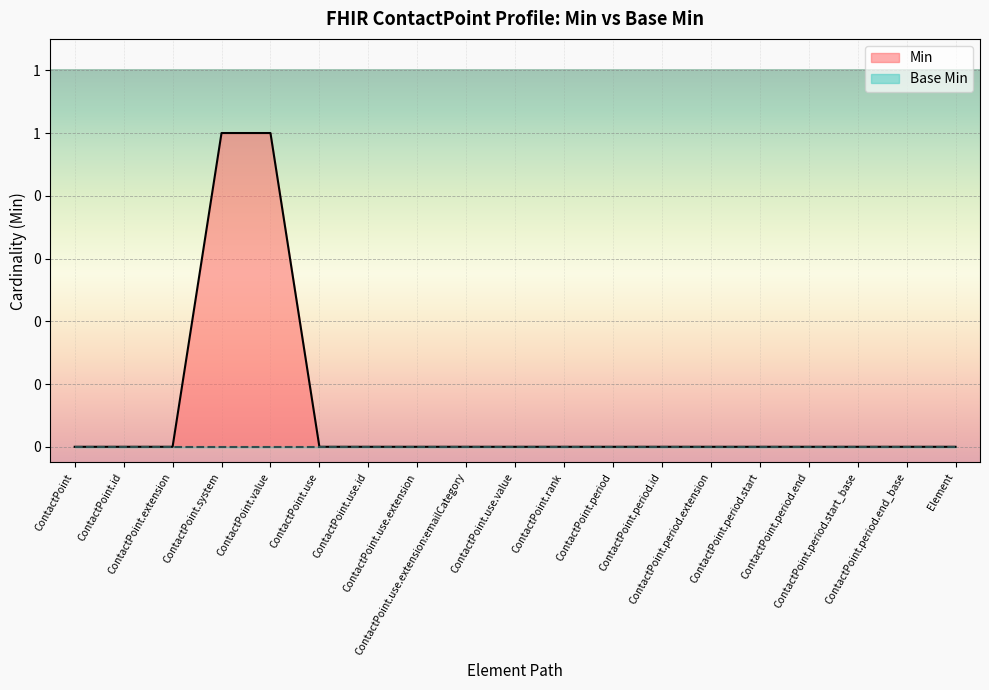

What is the greatest value displayed?

1